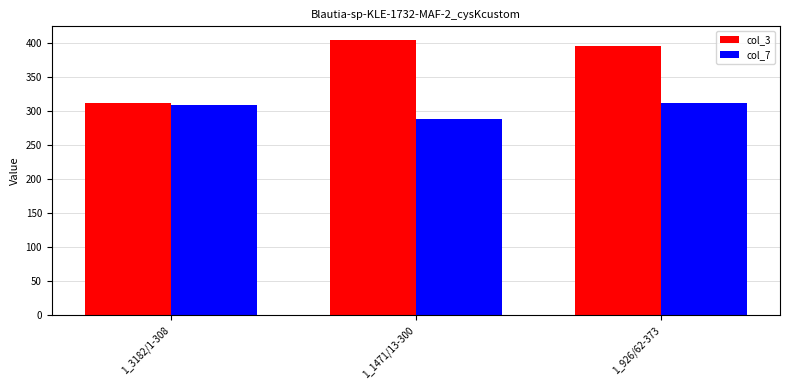

What is the maximum value shown in the chart?

404